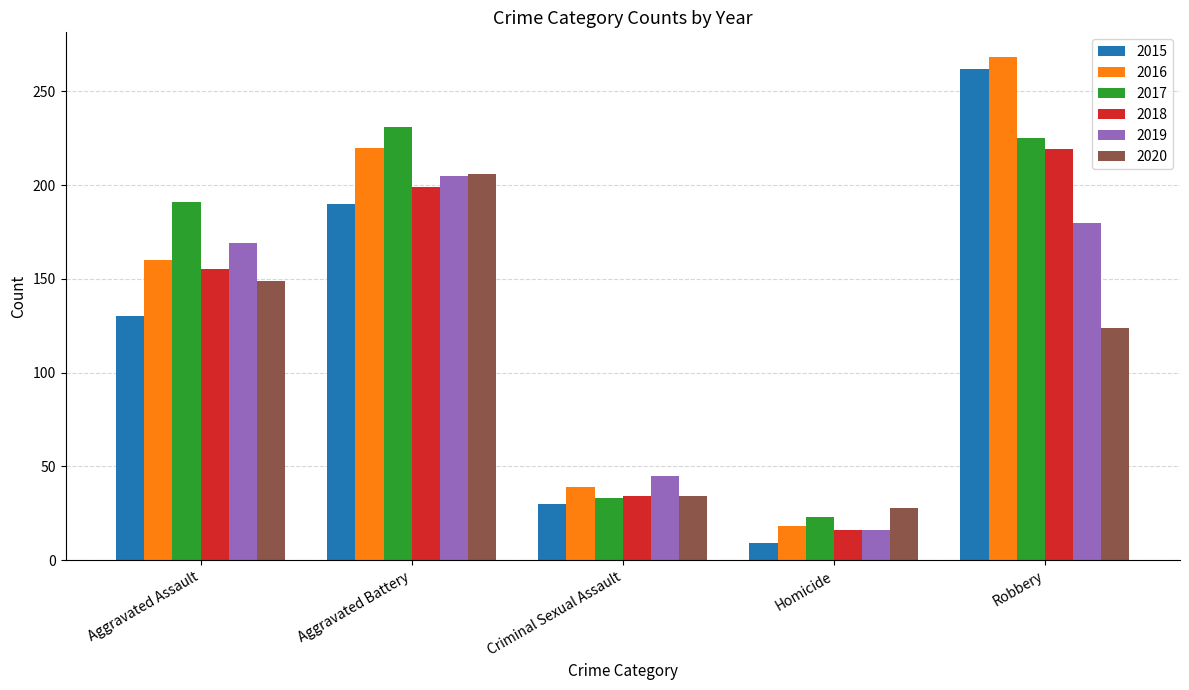

Are the bars horizontal?

No